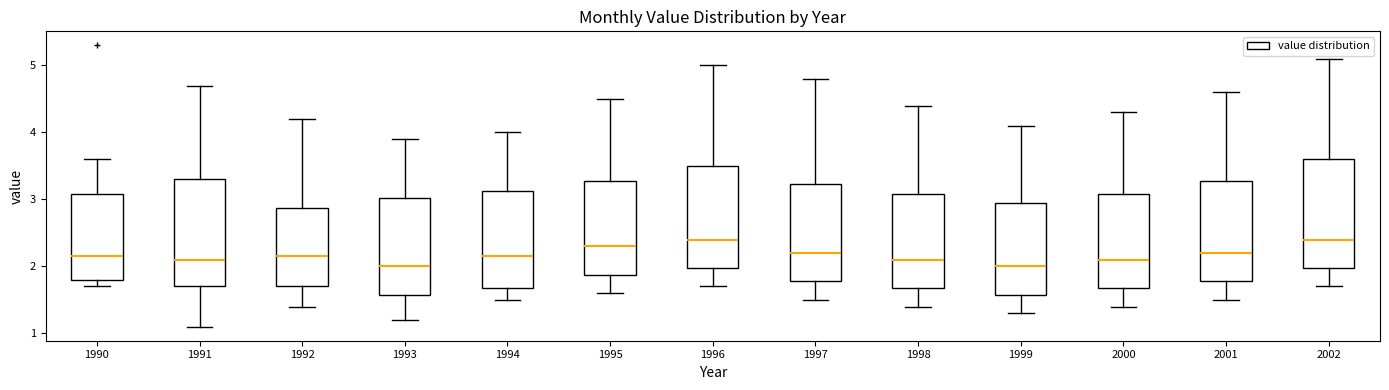

Reading left to right, read every box against the y-axis: the position of its median line, the range the box covers, and the ends of its whiskers. The values are not printed on the chart, so give them approximately, as read against the axis.

1990: median 2.2, box 1.8 to 3.1, whiskers 1.7 to 3.6
1991: median 2.1, box 1.7 to 3.3, whiskers 1.1 to 4.7
1992: median 2.2, box 1.7 to 2.9, whiskers 1.4 to 4.2
1993: median 2.0, box 1.6 to 3.0, whiskers 1.2 to 3.9
1994: median 2.2, box 1.7 to 3.1, whiskers 1.5 to 4.0
1995: median 2.3, box 1.9 to 3.3, whiskers 1.6 to 4.5
1996: median 2.4, box 2.0 to 3.5, whiskers 1.7 to 5.0
1997: median 2.2, box 1.8 to 3.2, whiskers 1.5 to 4.8
1998: median 2.1, box 1.7 to 3.1, whiskers 1.4 to 4.4
1999: median 2.0, box 1.6 to 3.0, whiskers 1.3 to 4.1
2000: median 2.1, box 1.7 to 3.1, whiskers 1.4 to 4.3
2001: median 2.2, box 1.8 to 3.3, whiskers 1.5 to 4.6
2002: median 2.4, box 2.0 to 3.6, whiskers 1.7 to 5.1